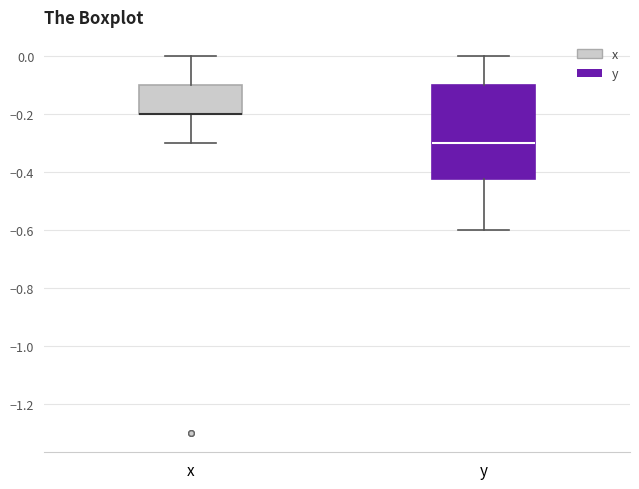

Reading left to right, transcribe this box plot: for each box, give where its median line is, the range the box spans, and where its two whiskers end, as read against the y-axis. The values are not printed on the chart, so give them approximately, as read against the axis.

x: median -0.20 (drawn on the box's lower edge), box -0.20 to -0.10, whiskers -0.30 to 0.00
y: median -0.30, box -0.42 to -0.10, whiskers -0.60 to 0.00